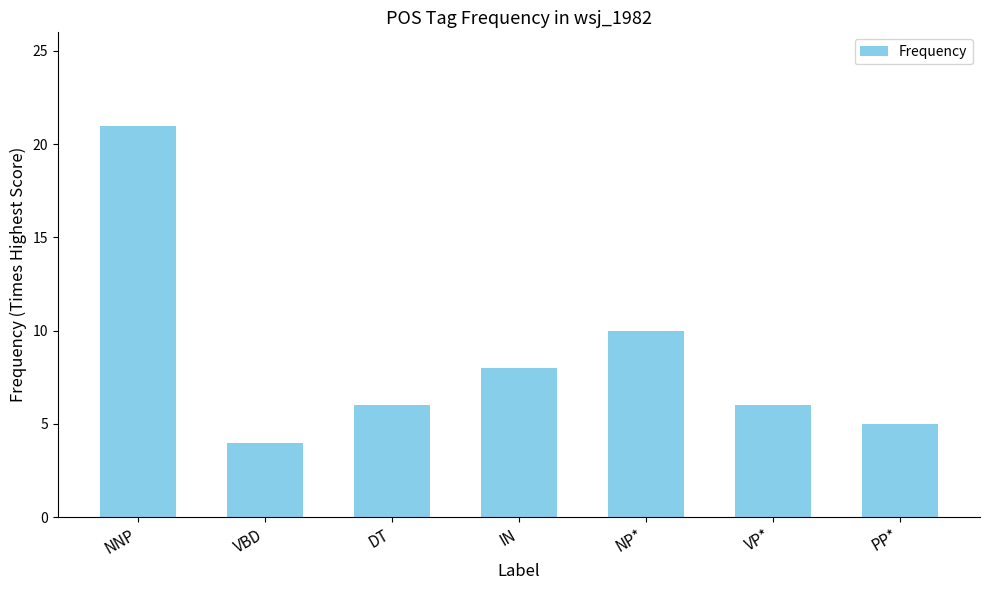

Count the number of categories in the chart.

7